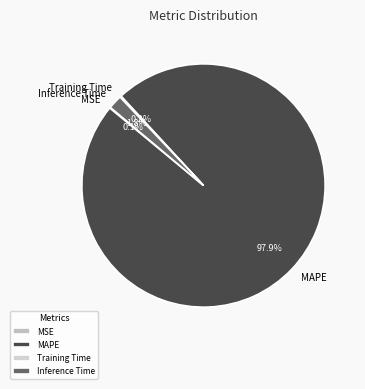

Does MAPE represent more than half of the total?

Yes